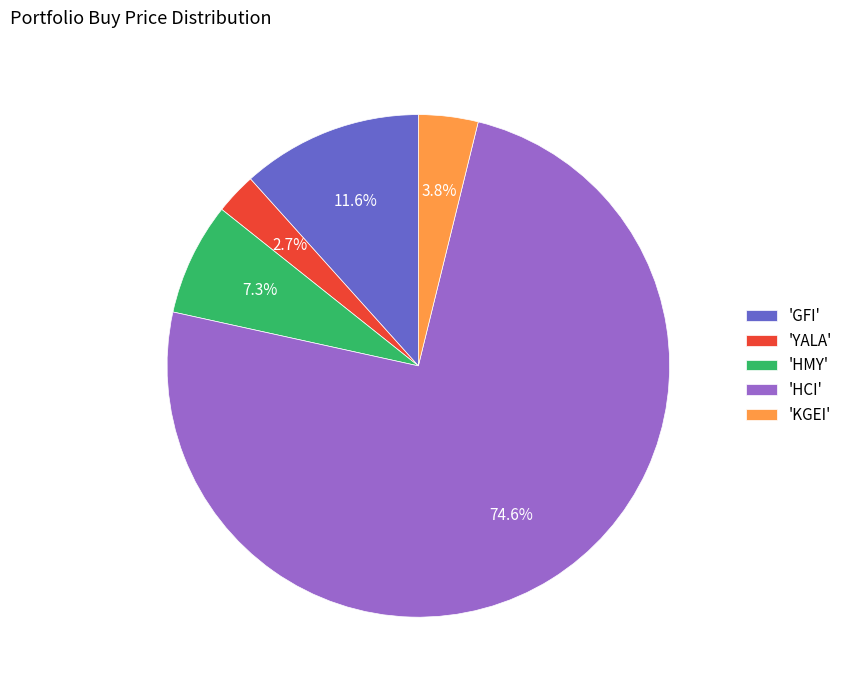

Does any single category account for the majority?

Yes